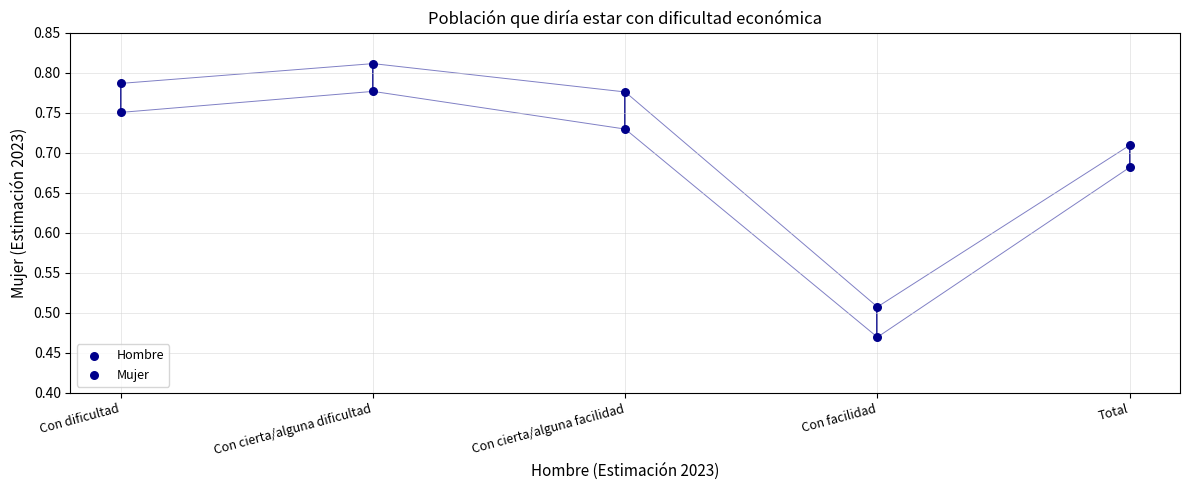

How many data points are displayed?

10